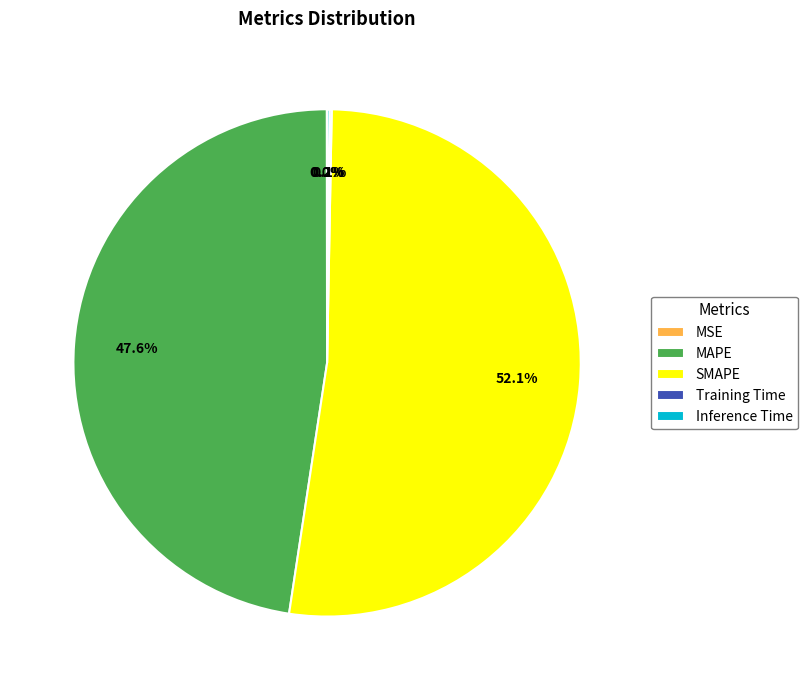

To the nearest percent, what is the difference between the largest and smallest slice percentages?

52%